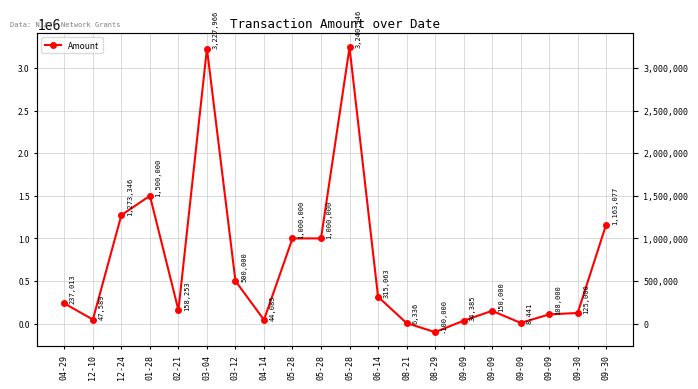

Reading left to right, list all the values displayed in this chart.

04-29=237013	12-10=47589	12-24=1273346	01-28=1500000	02-21=158253	03-04=3227966	03-12=500000	04-14=44085	05-28=1000000	05-28=1000000	05-28=3240946	06-14=315063	08-21=6336	08-29=-100000	09-09=34385	09-09=150000	09-09=8441	09-09=108000	09-30=125000	09-30=1163077